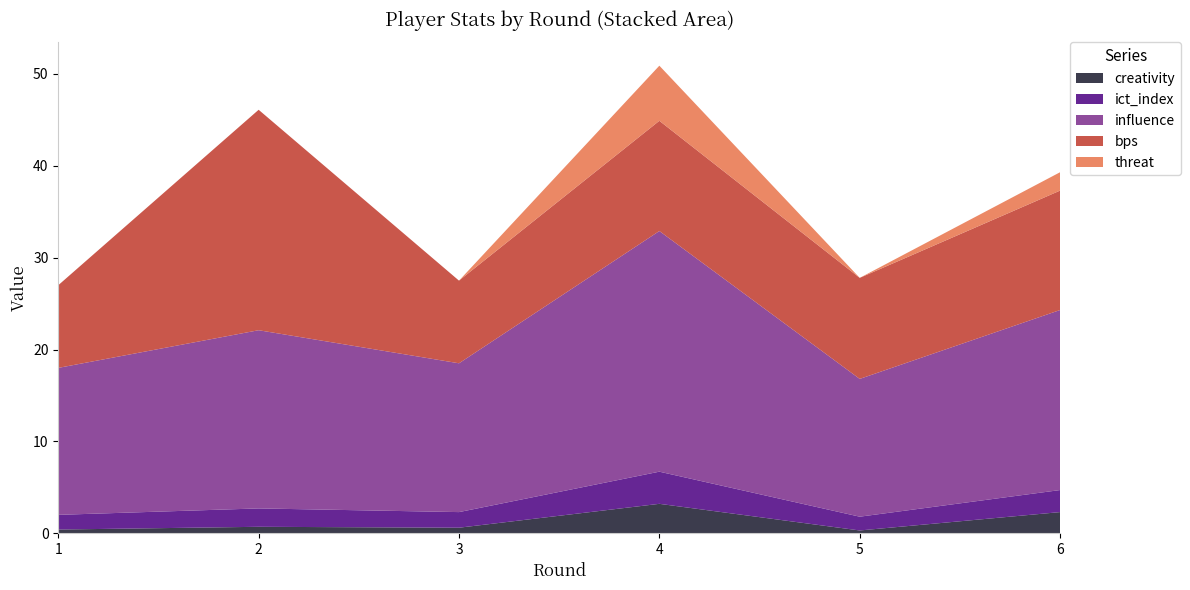

Reading left to right, list all the values displayed in this chart.

creativity: 0.4	0.7	0.6	3.2	0.3	2.3
ict_index: 1.6	2.0	1.7	3.5	1.5	2.4
influence: 16.0	19.4	16.2	26.2	15.0	19.6
bps: 9.0	24.0	9.0	12.0	11.0	13.0
threat: 0.0	0.0	0.0	6.0	0.0	2.0